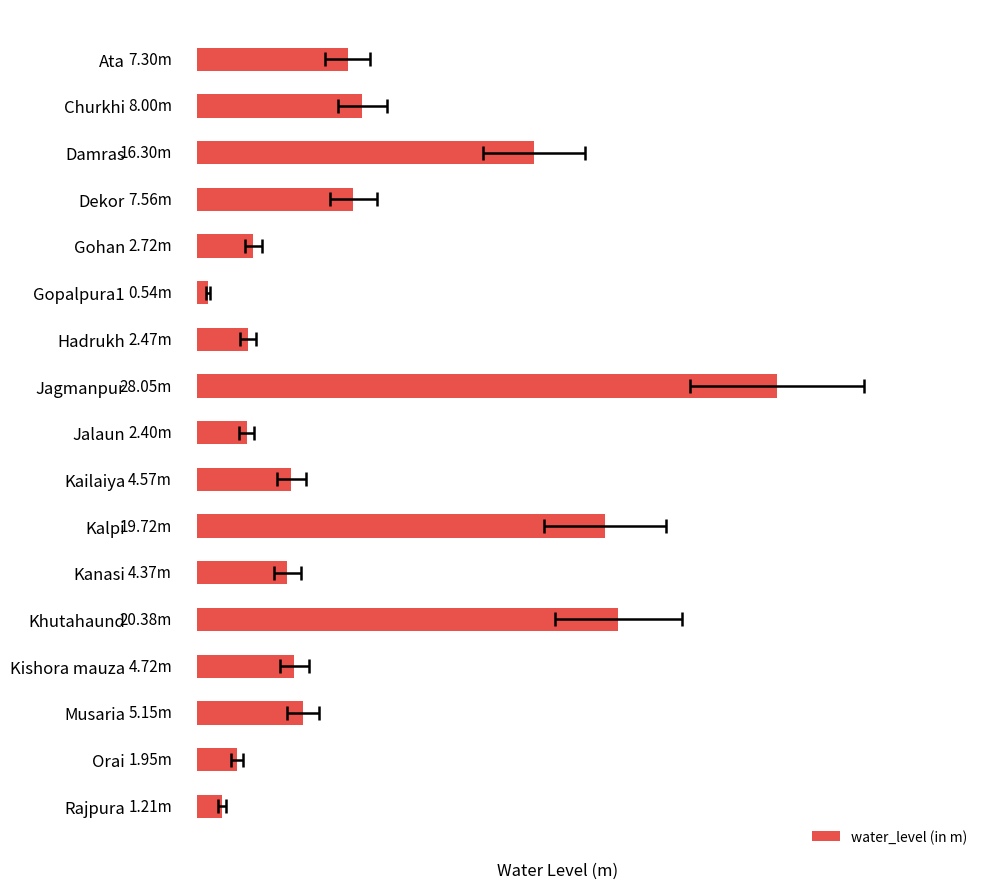

Reading left to right, extract all data points from this chart.

0=7.3	1=8.0	2=16.3	3=7.6	4=2.7	5=0.5	6=2.5	7=28.1	8=2.4	9=4.6	10=19.7	11=4.4	12=20.4	13=4.7	14=5.2	15=1.9	16=1.2